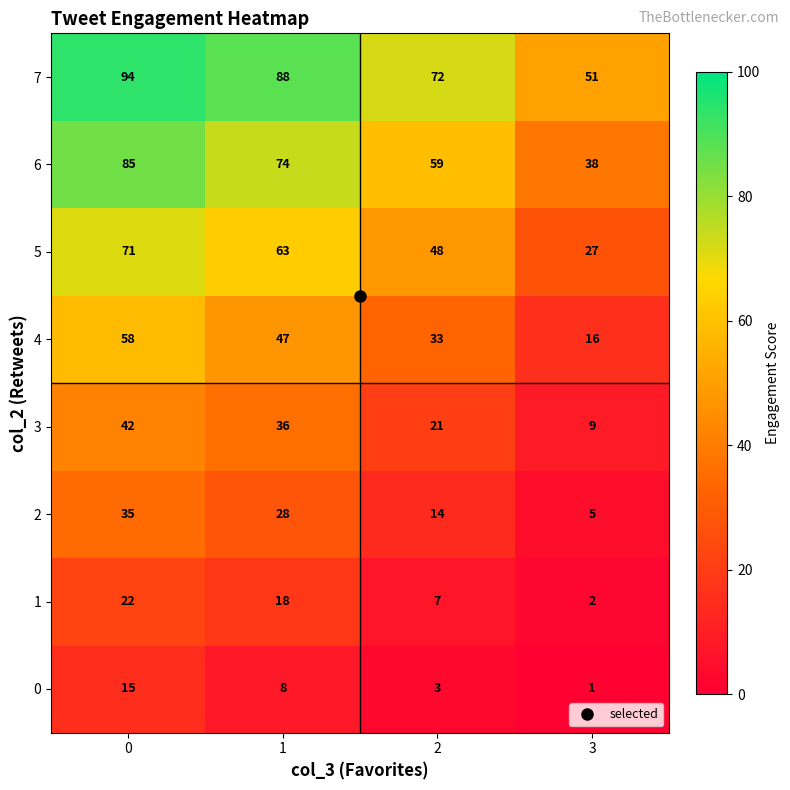

Is the value of 1 at 2 greater than the value of 0 at 0?

No